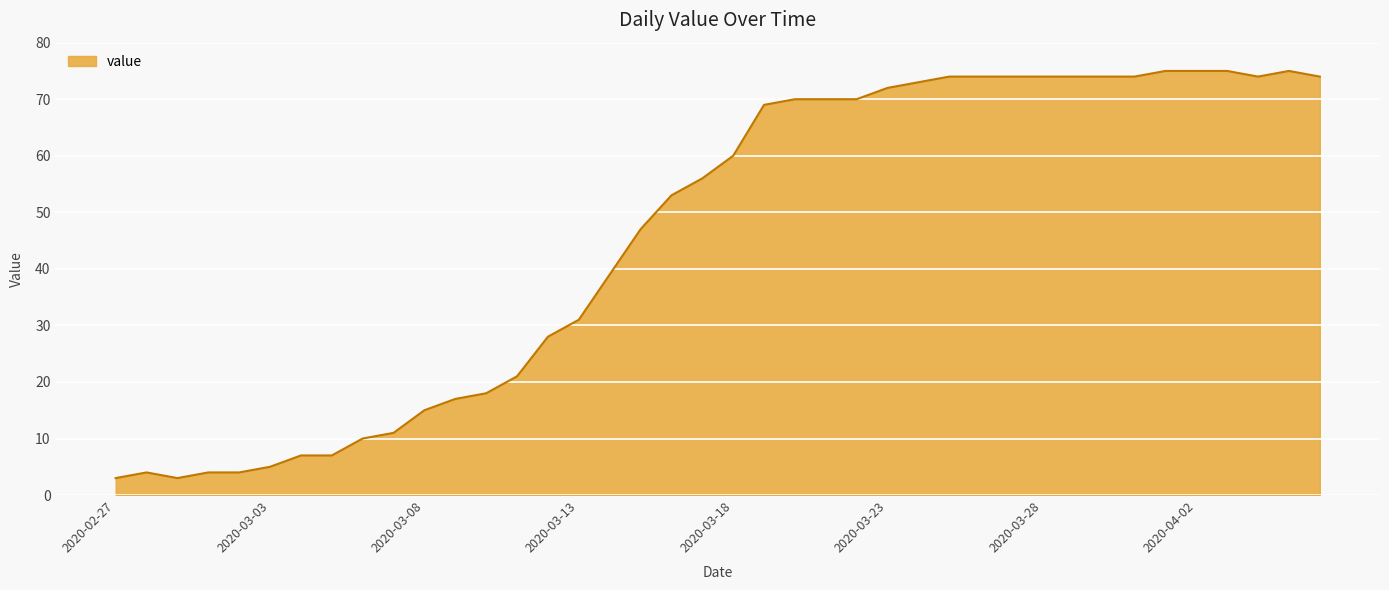

What is the smallest value displayed?

3